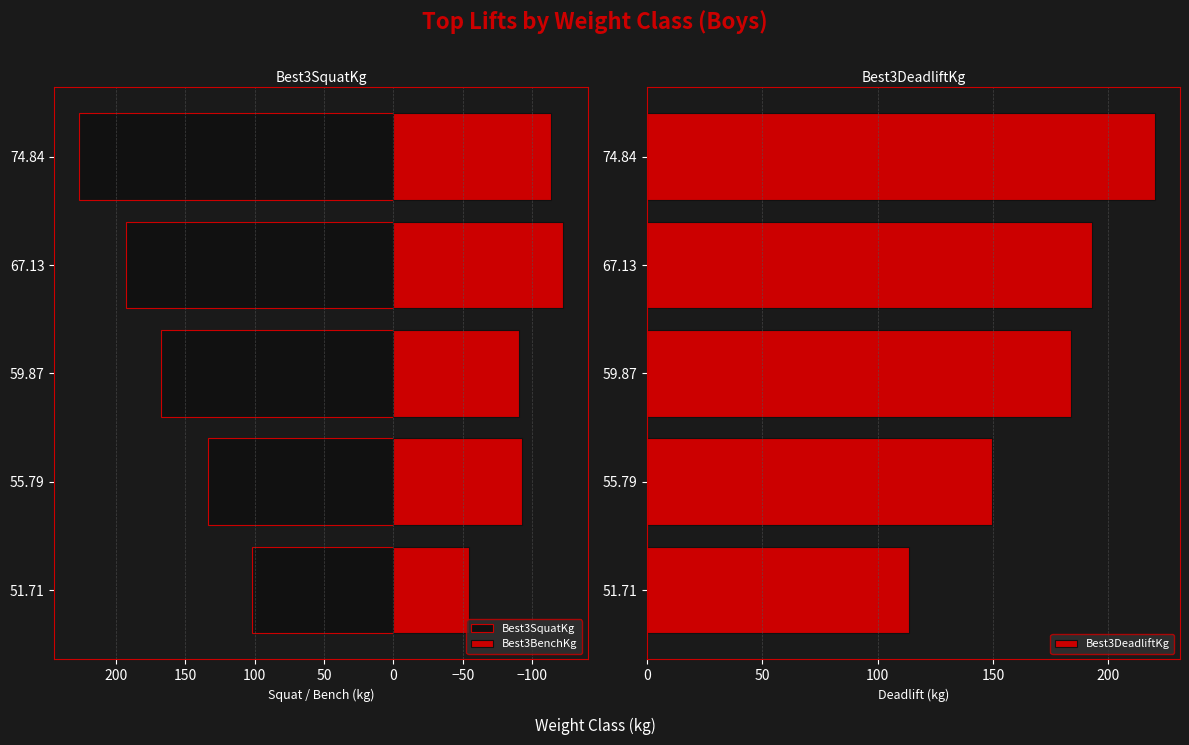

Rank the categories by Best3DeadliftKg value from lowest to highest.

51.71, 55.79, 59.87, 67.13, 74.84